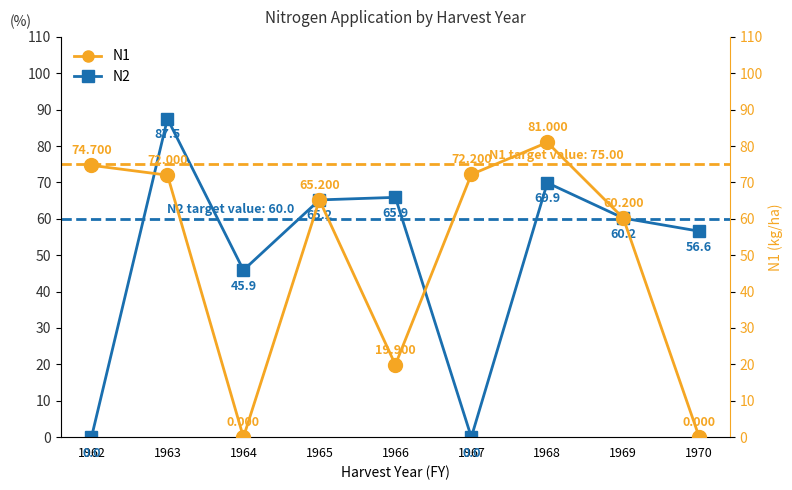

Rank the series by their average value, from lowest to highest.

N1, N2